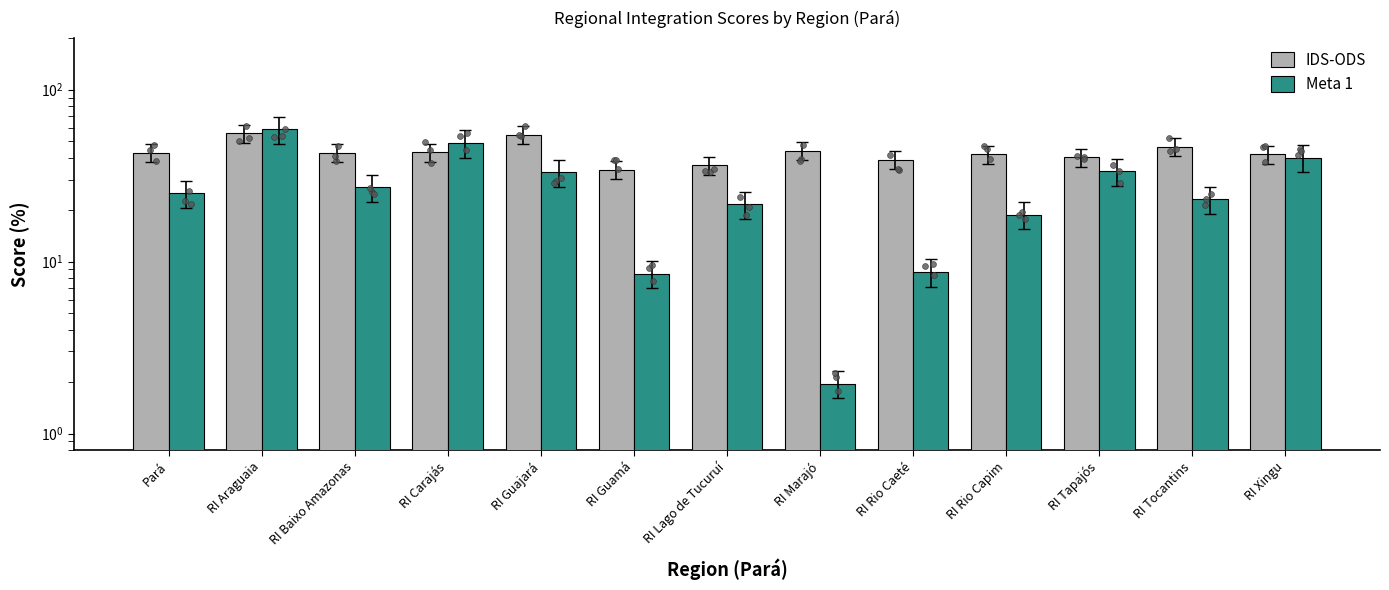

What are all the series names shown in the legend?

IDS-ODS, Meta 1